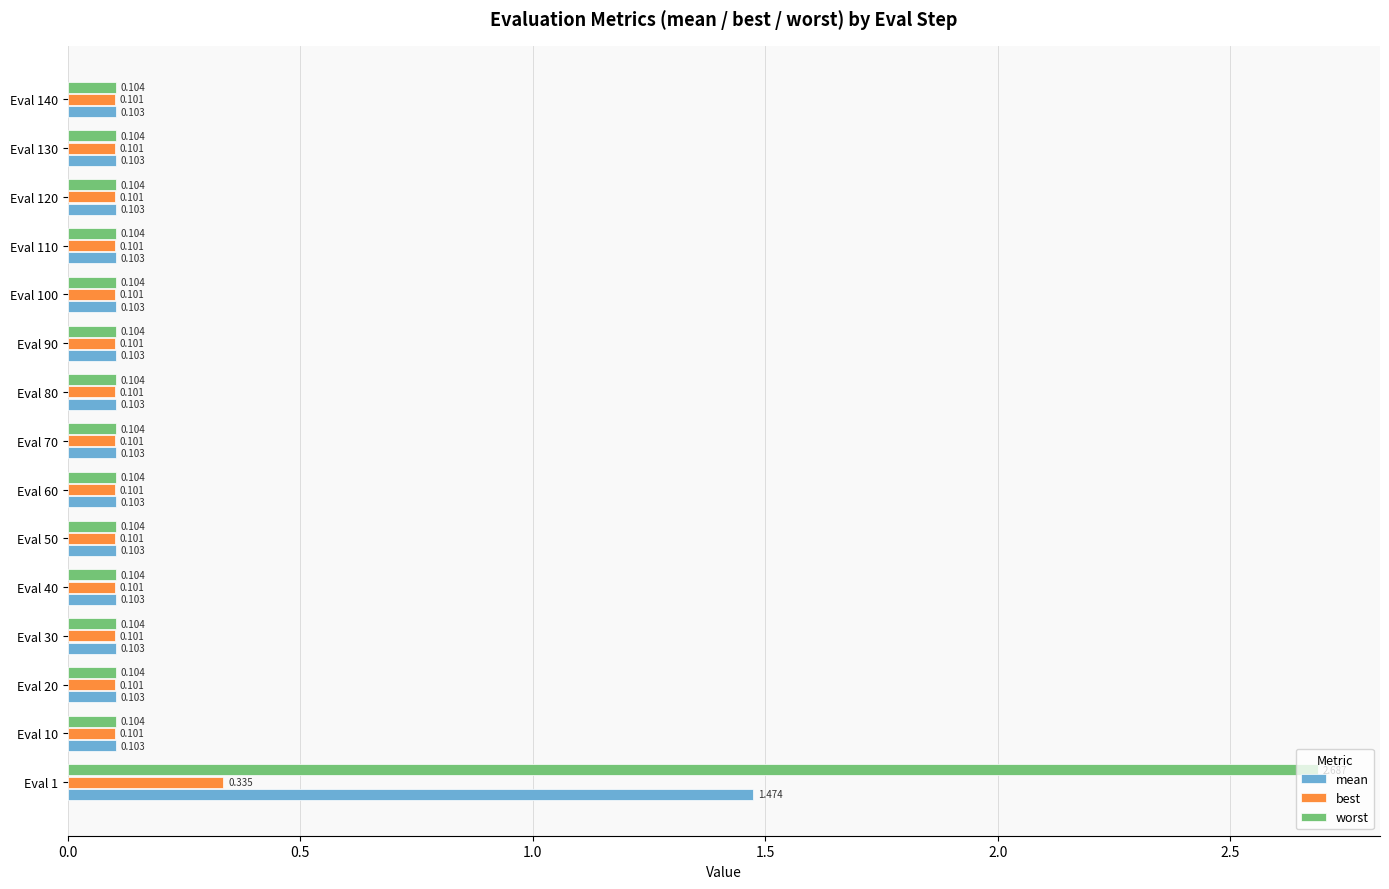

What is the difference between the maximum and minimum values in the mean series?

1.4